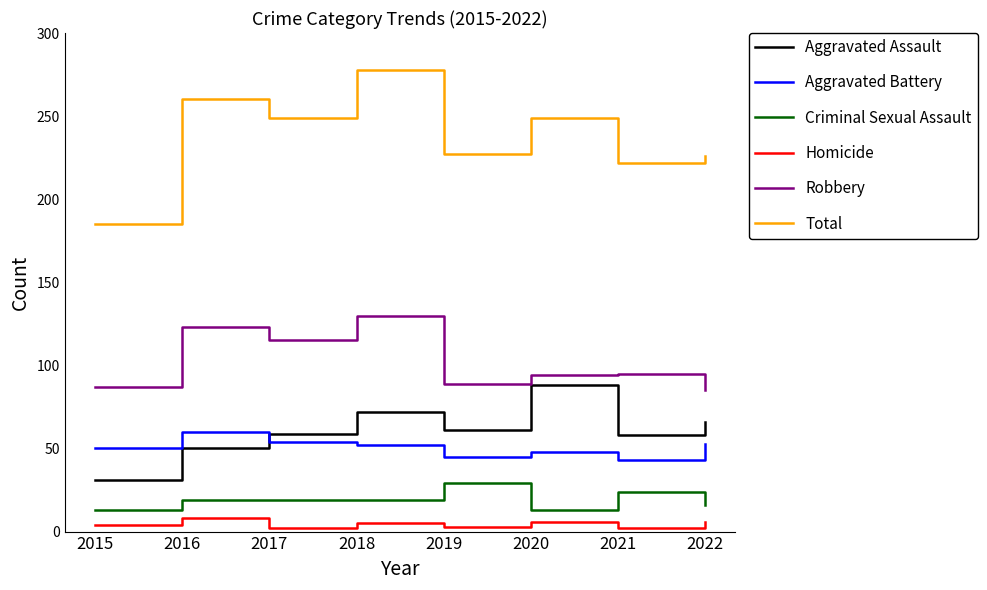

At 2019, list the series in order from largest to smallest.

Total, Robbery, Aggravated Assault, Aggravated Battery, Criminal Sexual Assault, Homicide